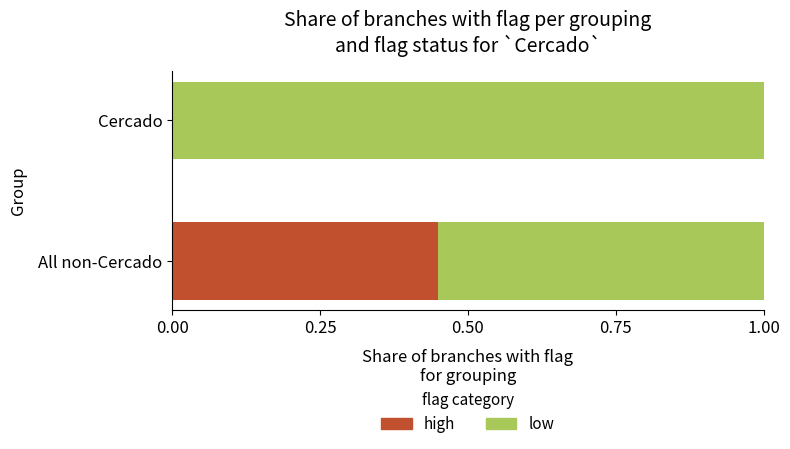

What is the total value across all series at All non-Cercado?

1.0